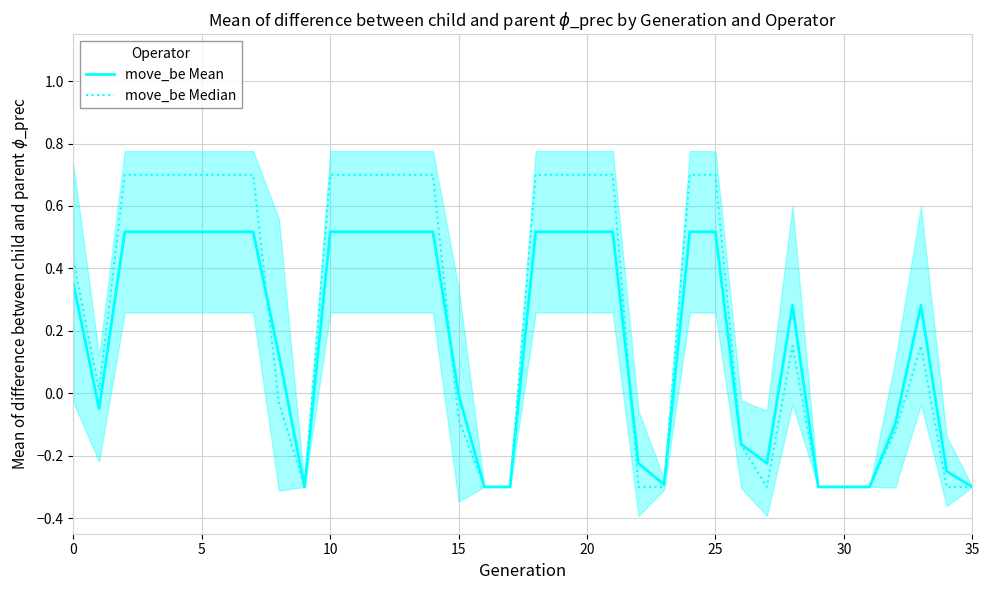

How many lines are shown in the chart?

2